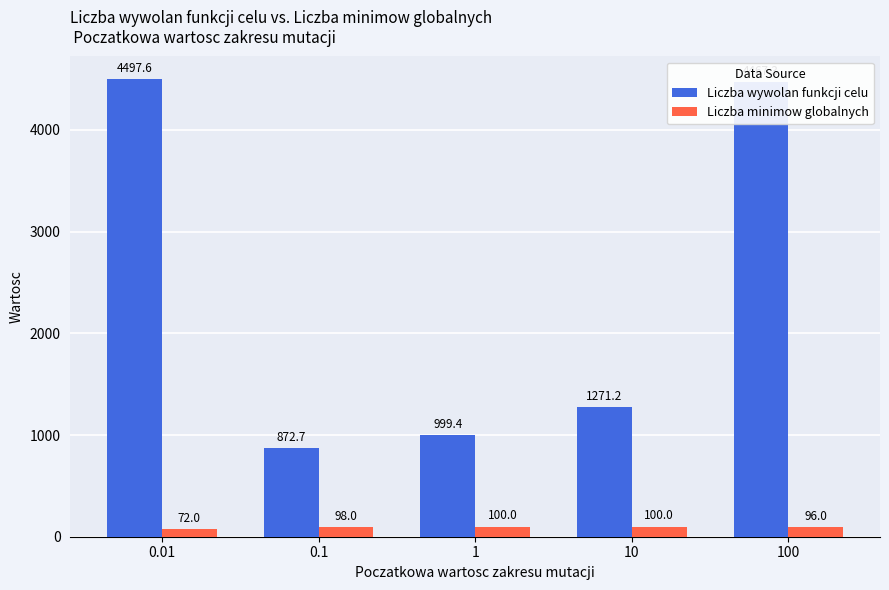

Which series has the widest spread of values?

Liczba wywolan funkcji celu